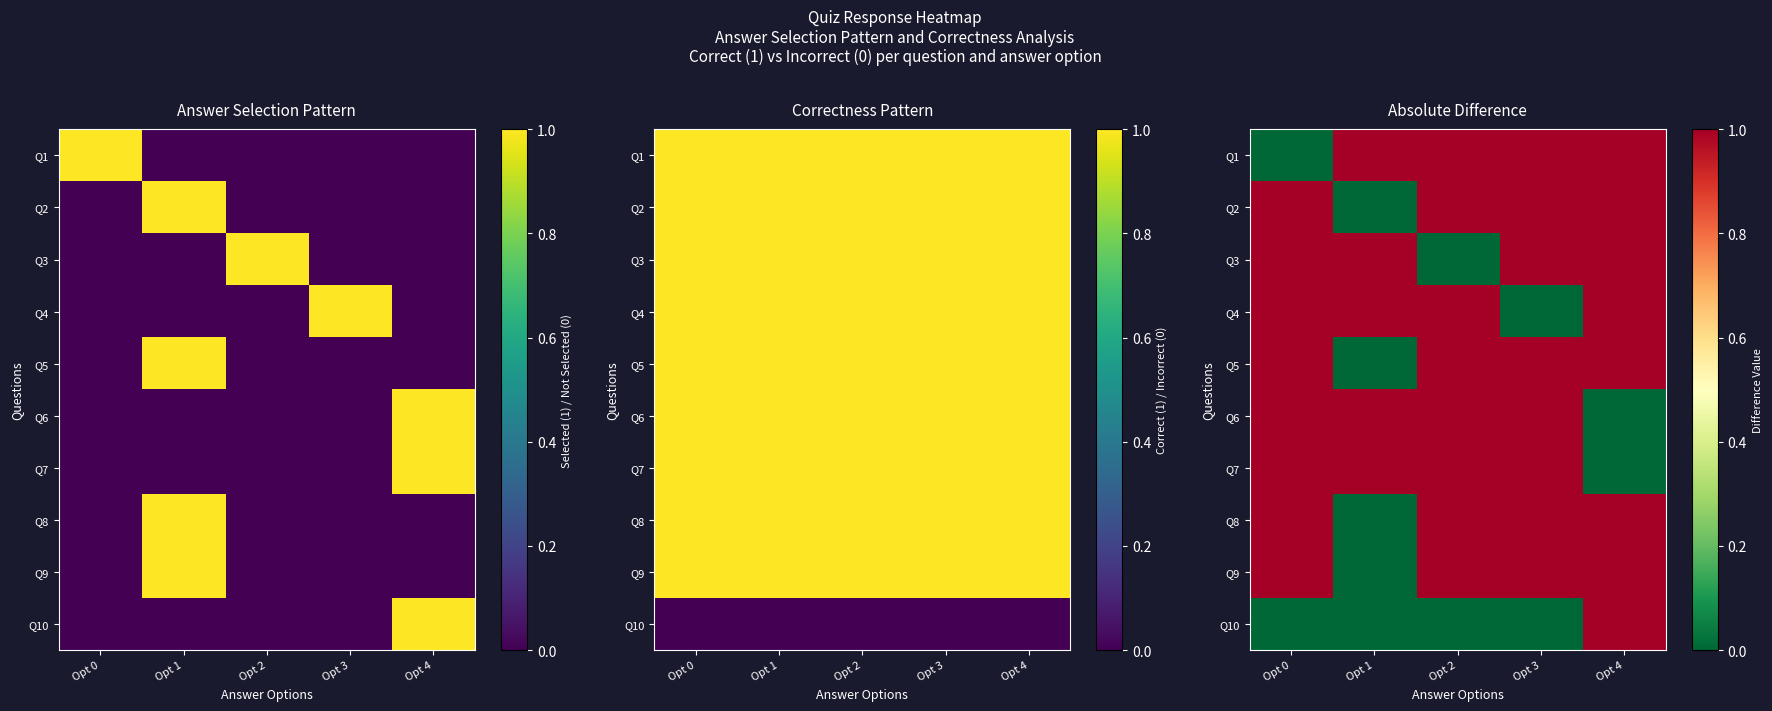

Which has a higher value, Opt 3 or Opt 1?

Opt 3